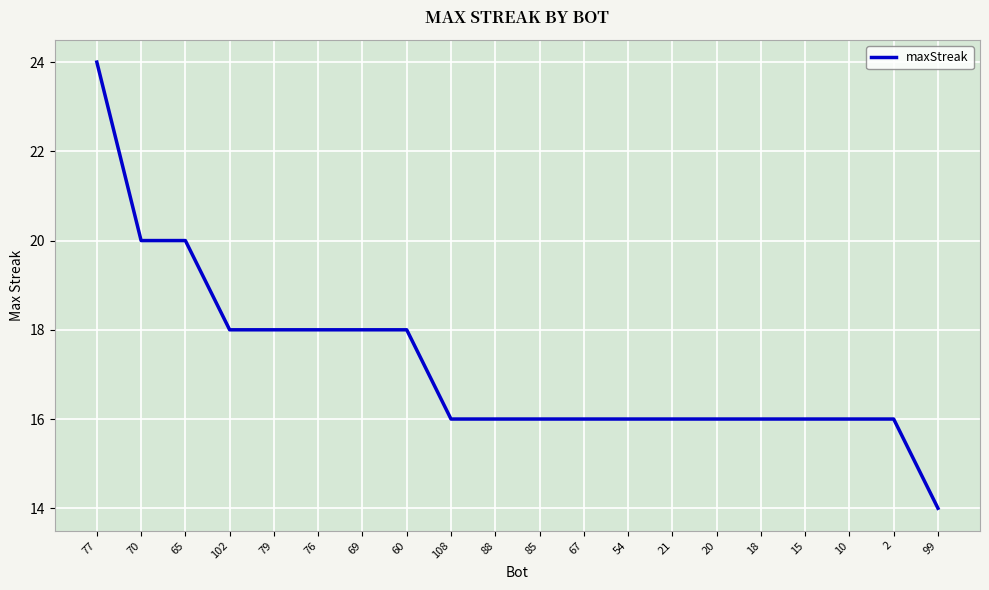

True or false: the data shows 5 at 77.

False